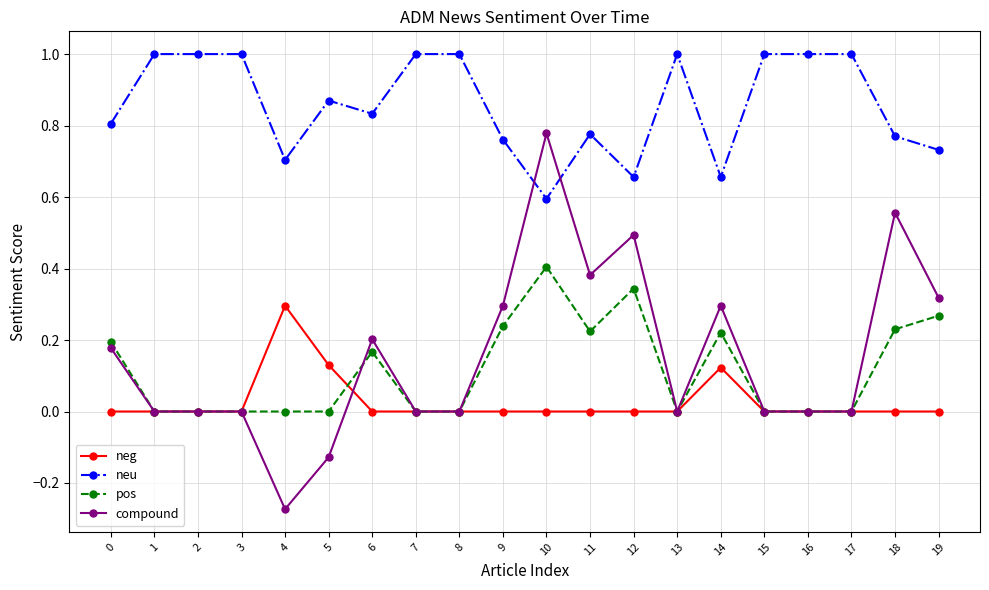

How many lines are shown in the chart?

4